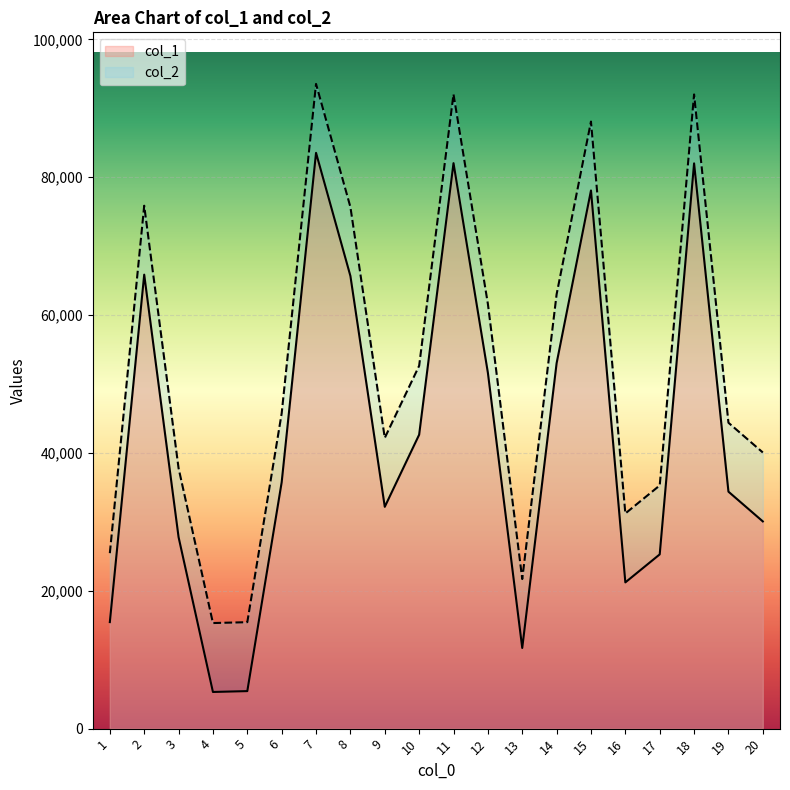

Reading left to right, what are all the values shown in this chart?

col_1: 15457	65867	27784	5319	5443	35748	83540	65673	32181	42643	82042	51631	11703	53019	78075	21218	25281	82012	34381	30065
col_2: 25457	75867	37784	15319	15443	45748	93540	75673	42181	52643	92042	61631	21703	63019	88075	31218	35281	92012	44381	40065